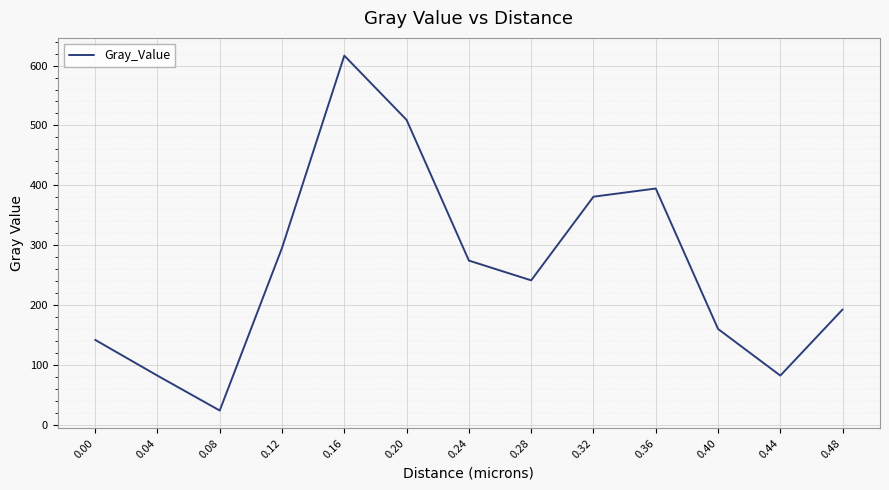

What is the maximum value shown in the chart?

616.6